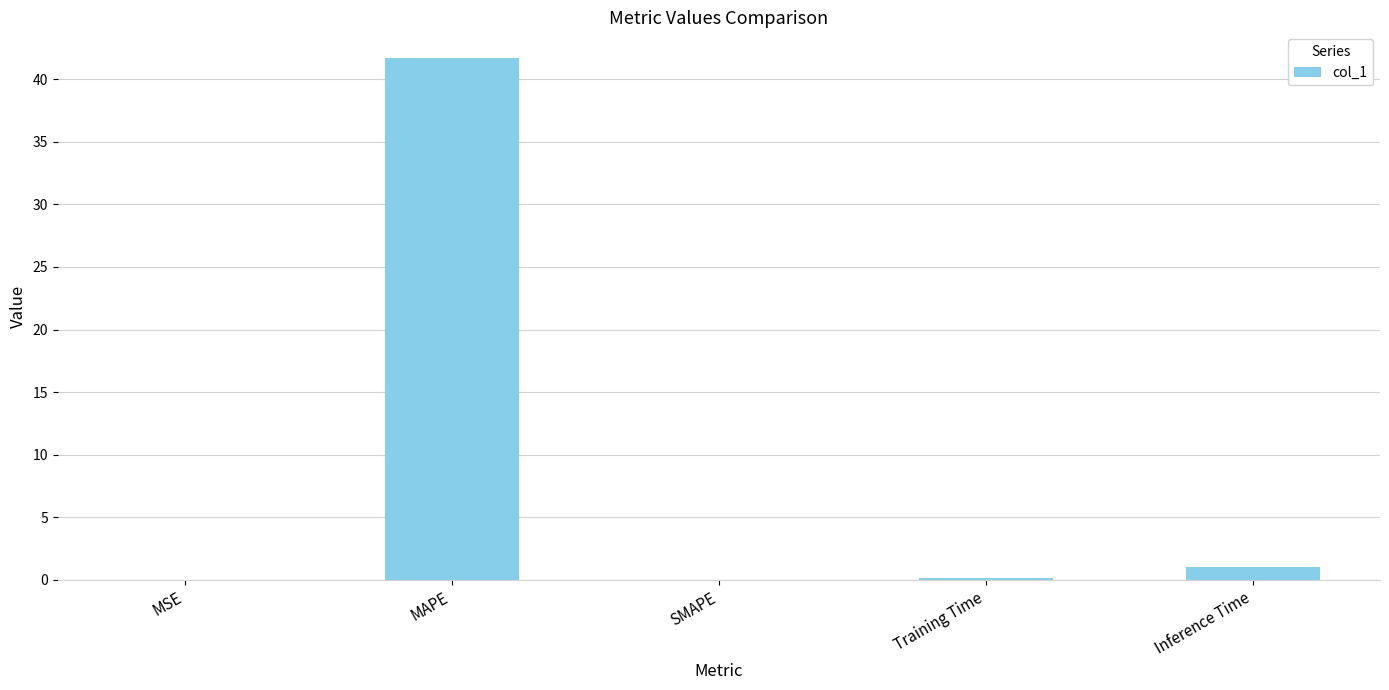

Which category has the highest value across all series?

MAPE